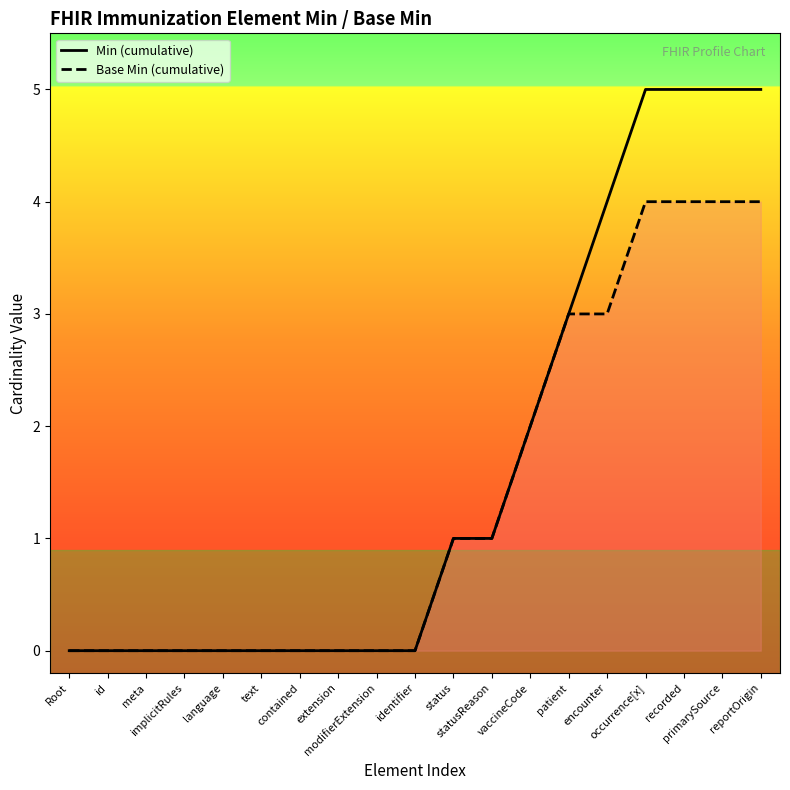

At which category does the chart reach its peak across all series?

occurrence[x]